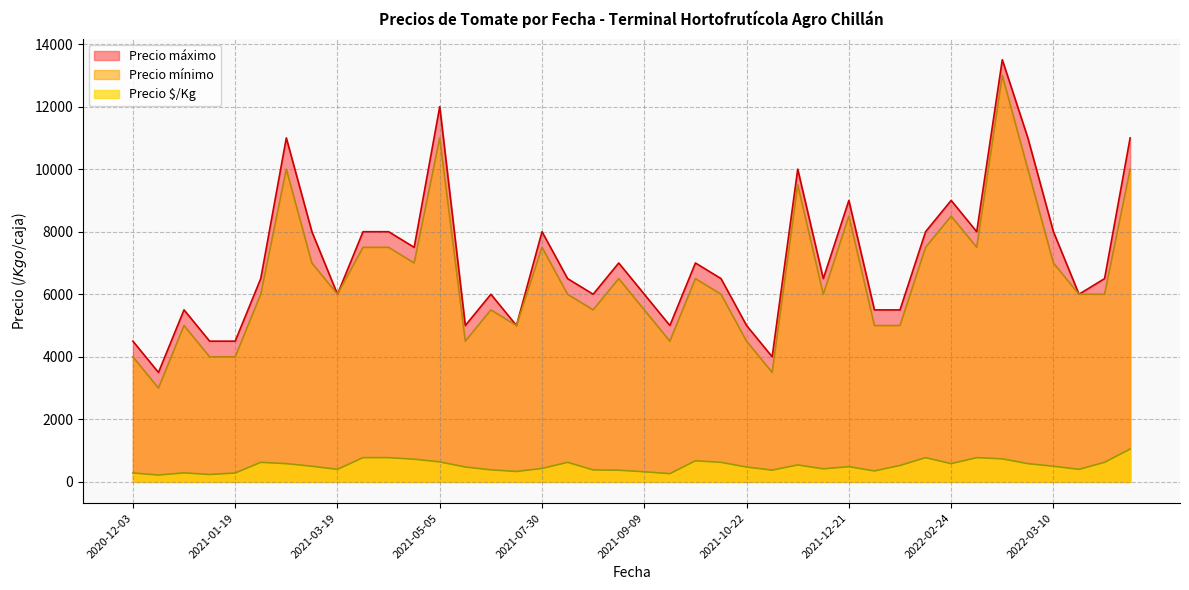

True or false: Precio máximo and Precio $/Kg intersect in this chart.

False